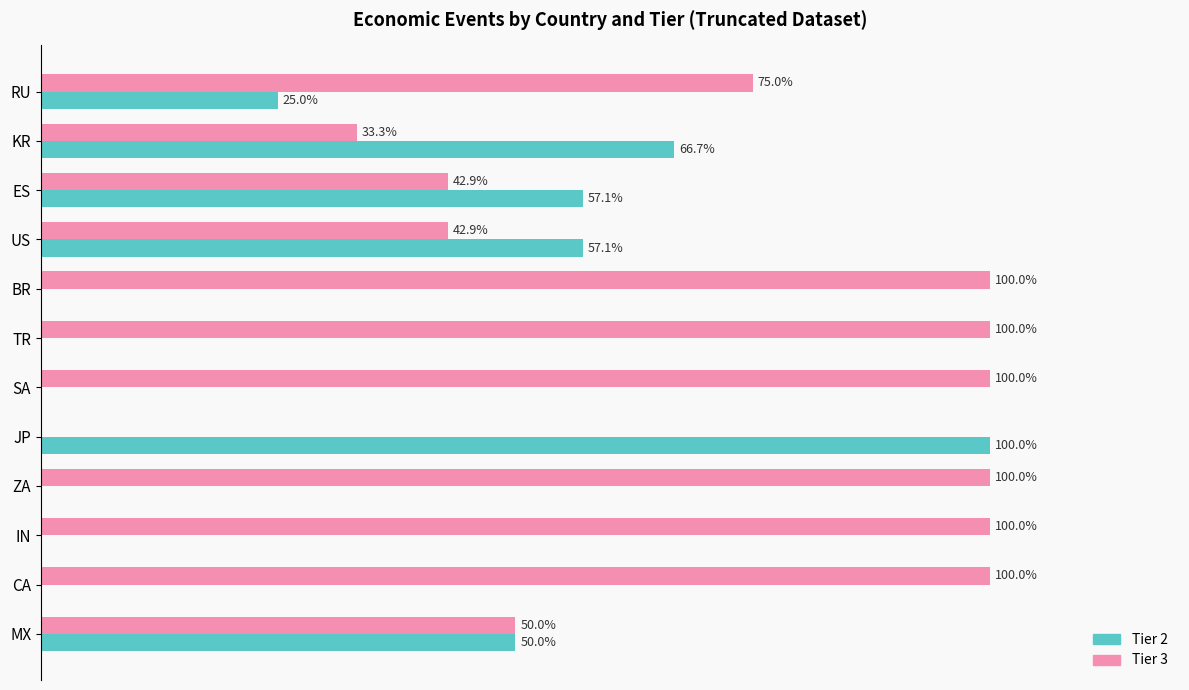

Is the value of Tier 3 at BR greater than the value of Tier 2 at ES?

Yes